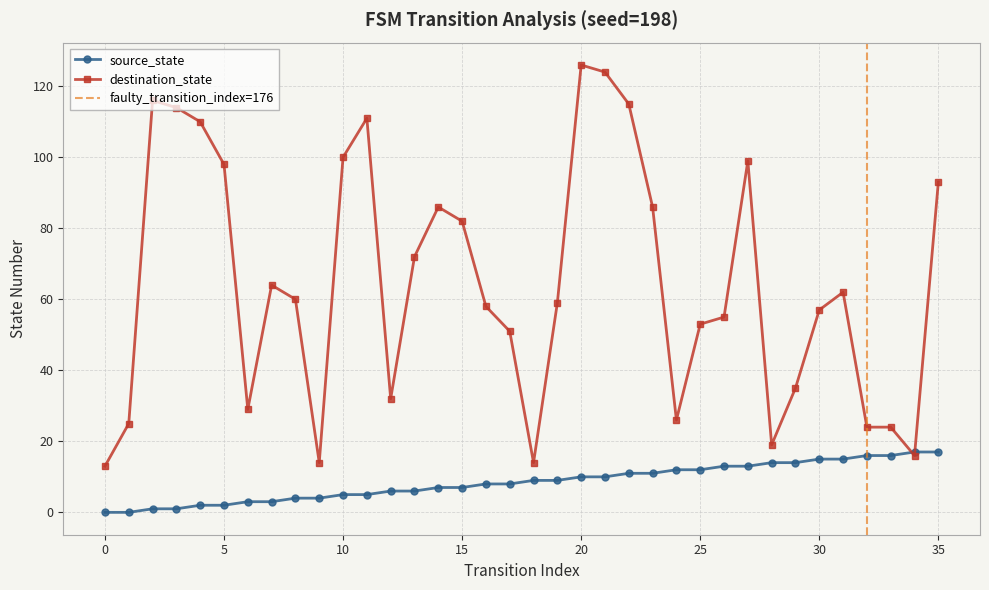

Is it true that source_state equals 13 at 27?

True